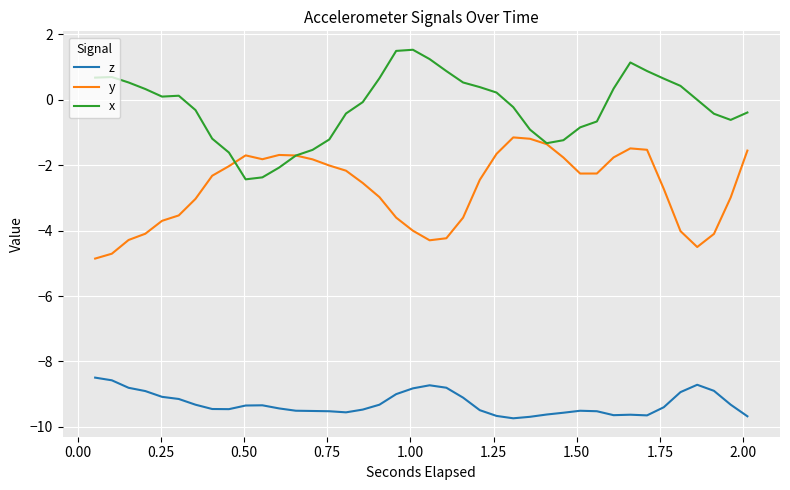

What is the highest value of the x series?

1.5